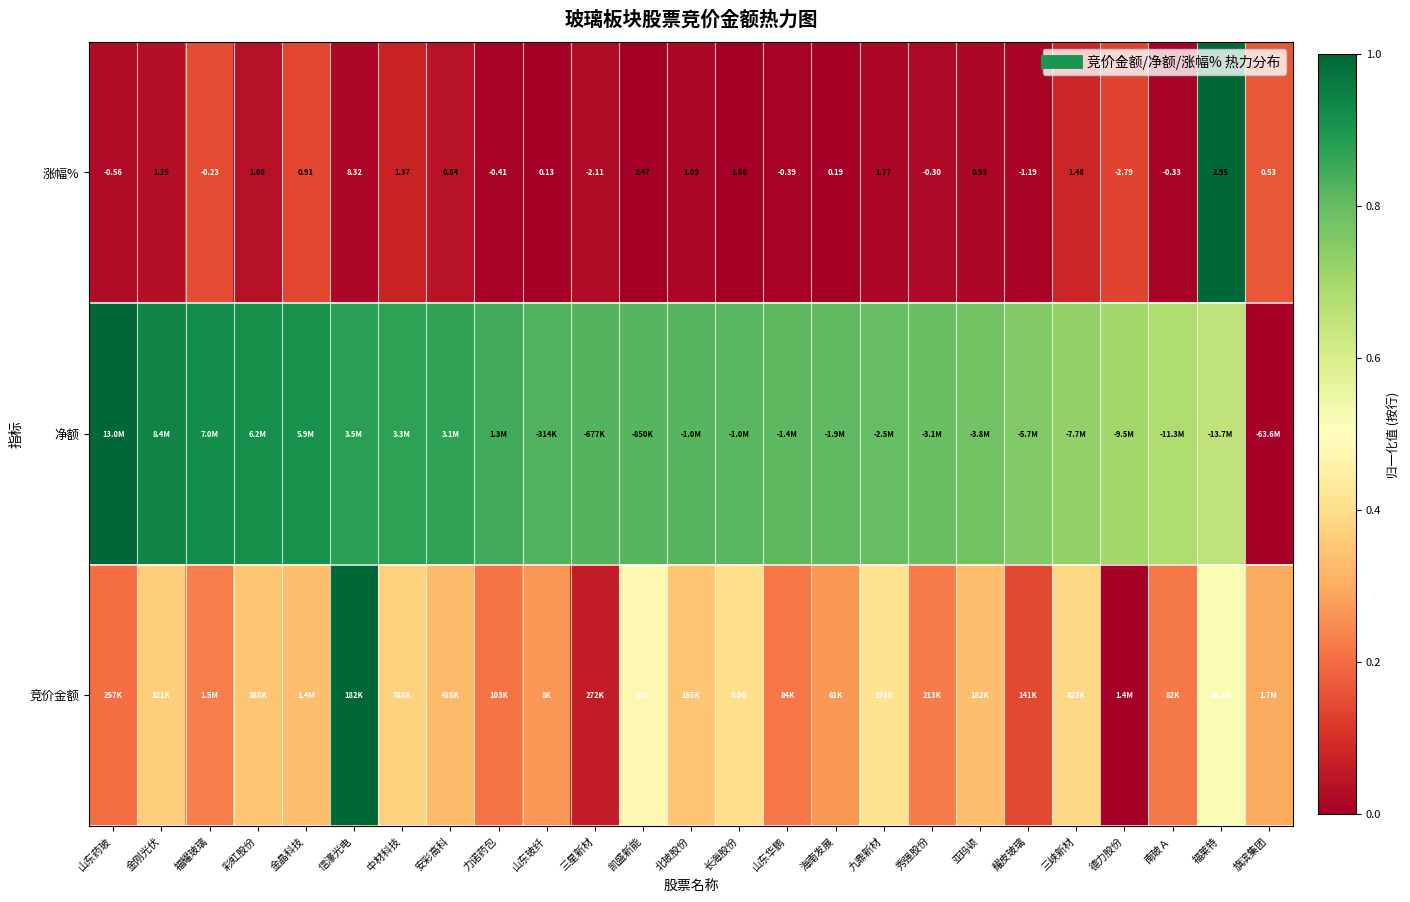

What value does the 净额 series have at 南玻Ａ?

0.7